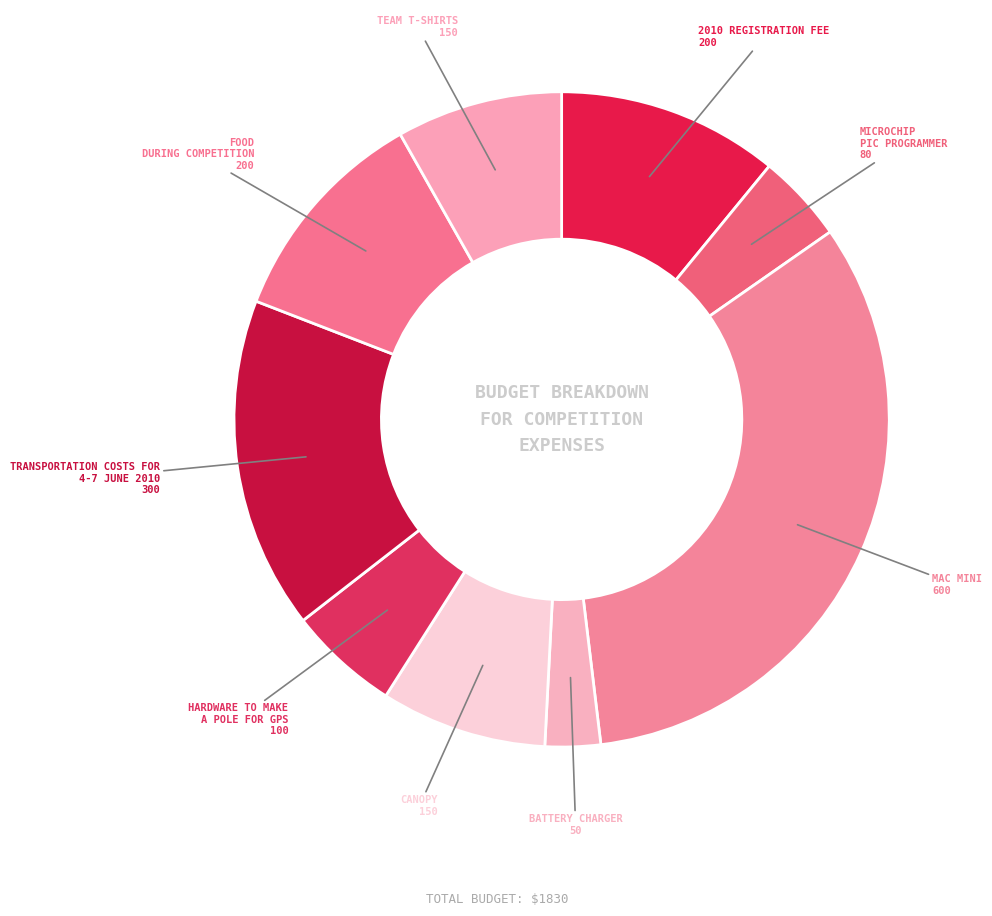

Which category has the biggest portion of the pie?

Mac Mini